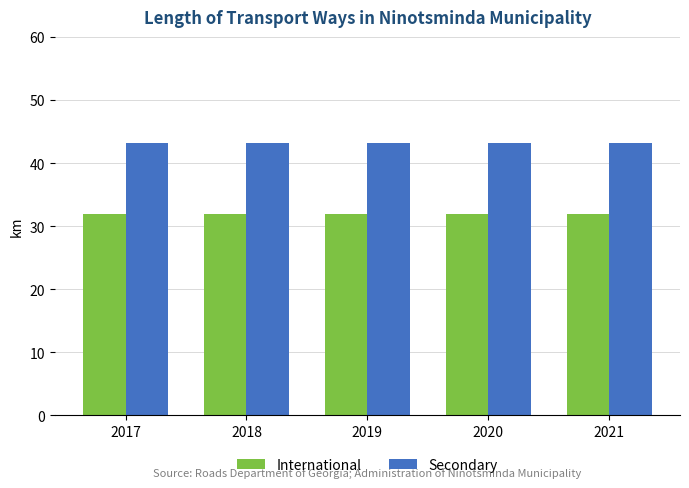

What is the total value across all series at 2017?

75.2